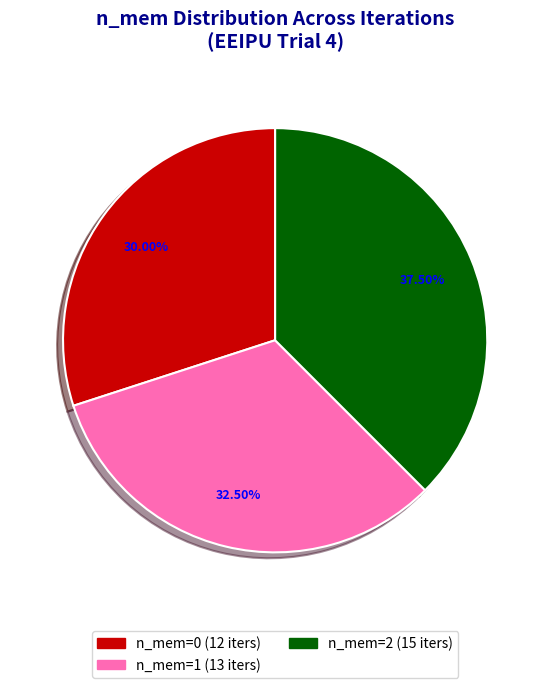

Does any single category account for the majority?

No